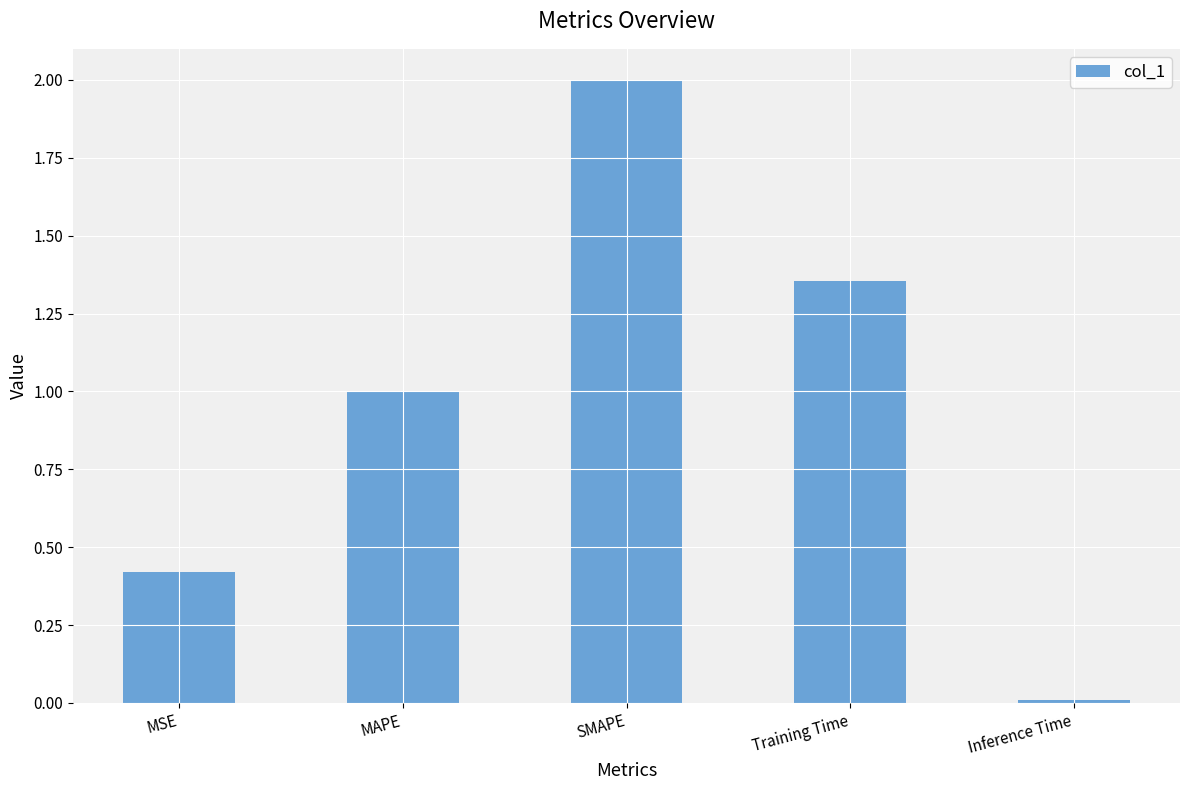

How many values exceed 1?

3